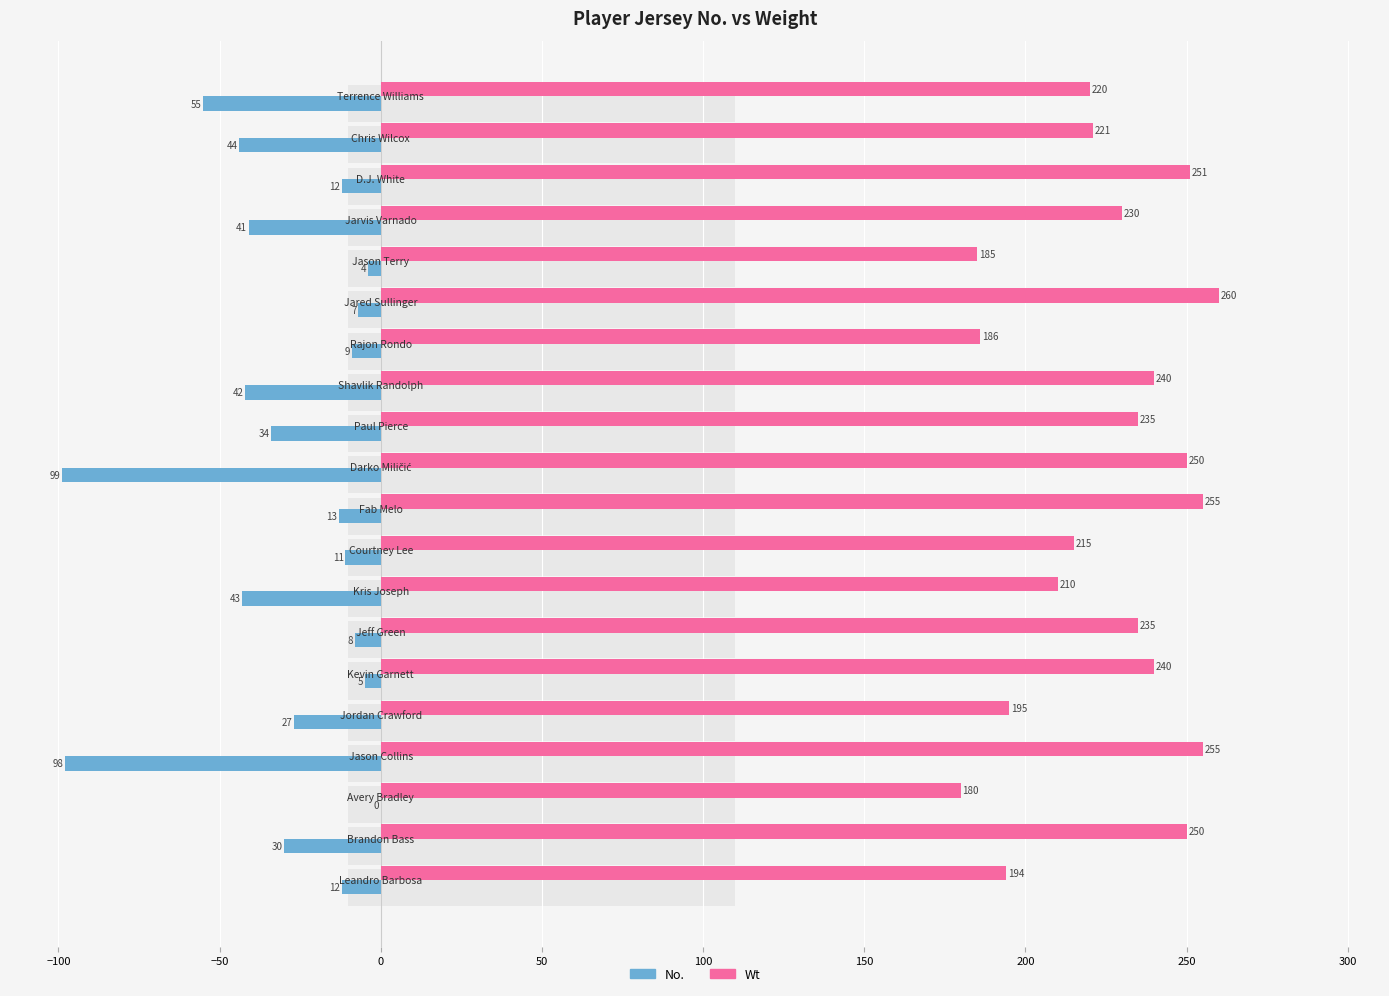

Count the number of categories in the chart.

20